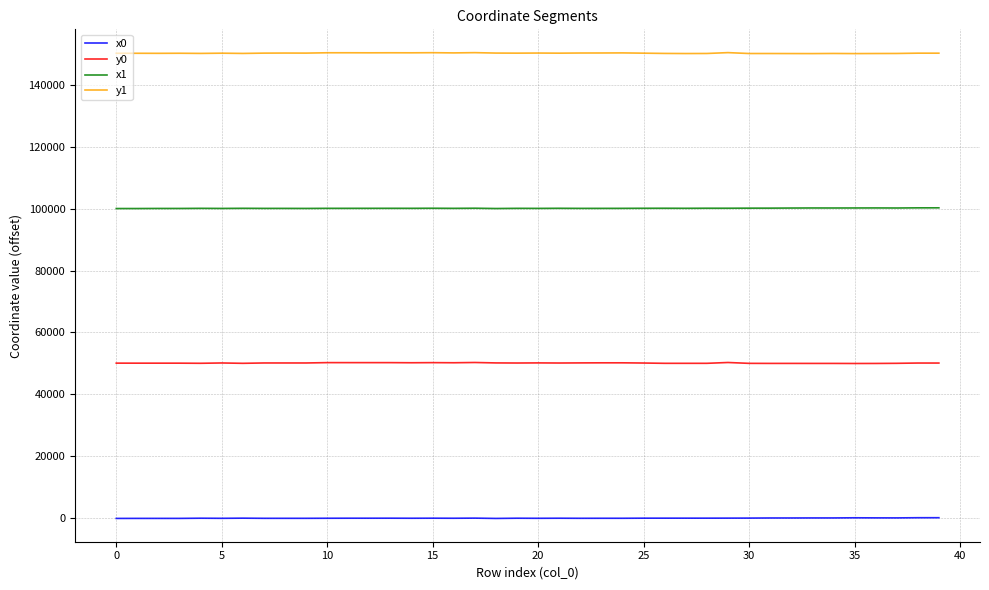

What is the greatest value displayed?

150311.0